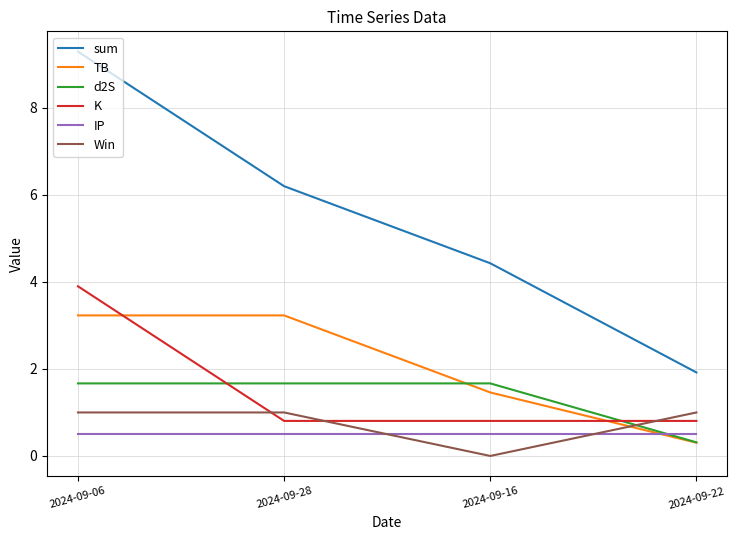

Does the chart display data point markers on the line(s)?

No